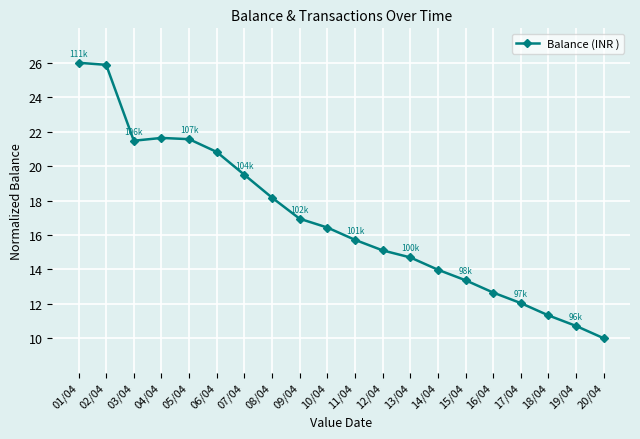

How many values are below 16?

10